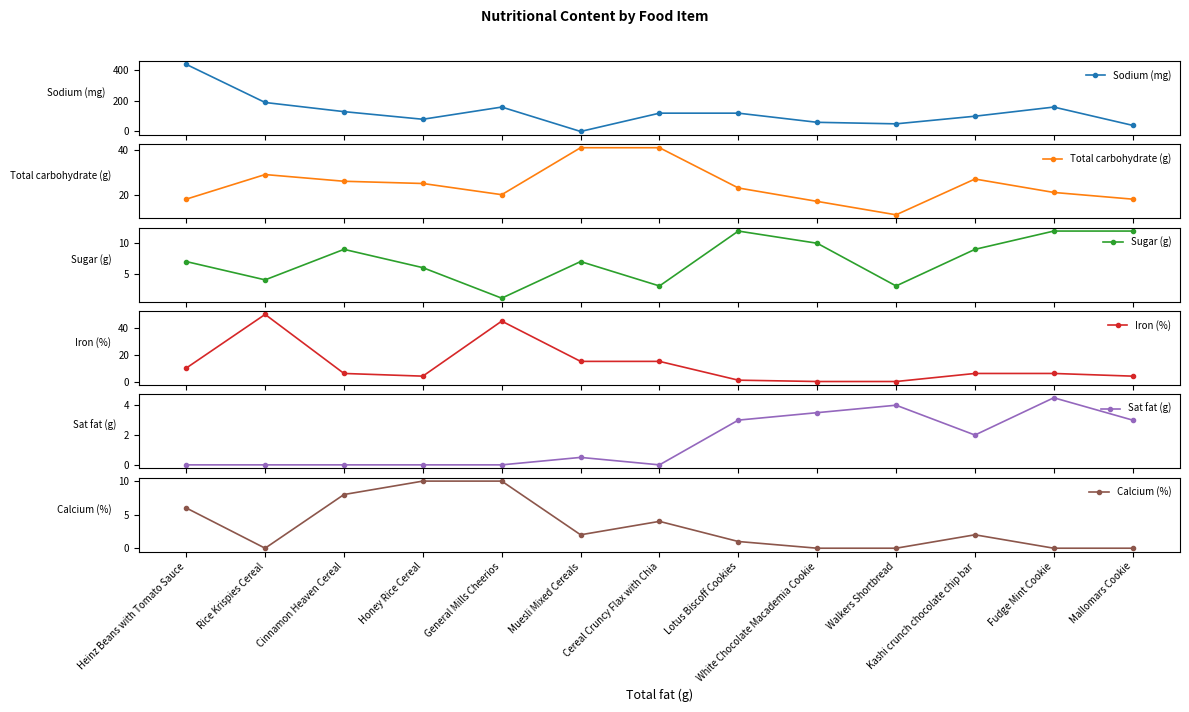

At which category is the sum across all series the highest?

Heinz Beans with Tomato Sauce